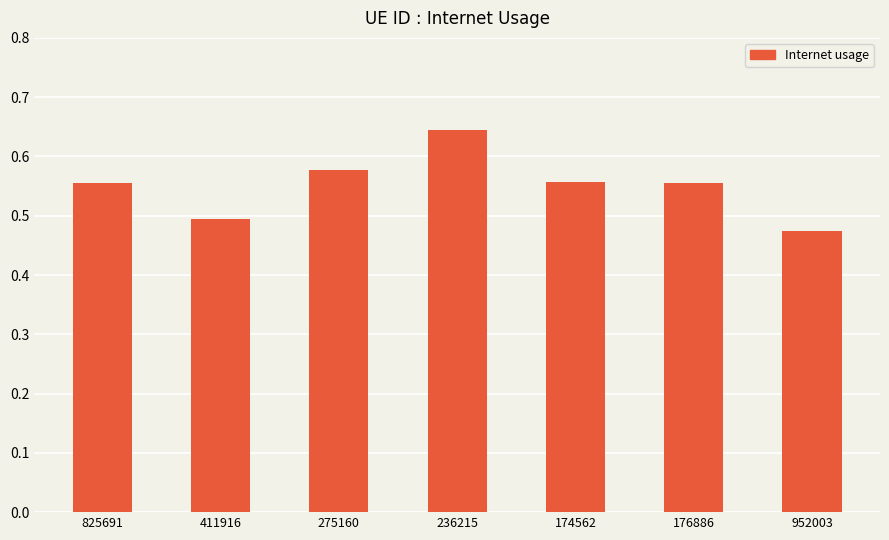

What is the sum of all values?

3.9